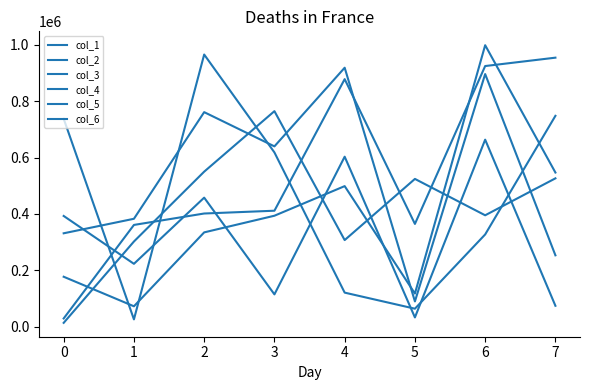

What is the average value of the col_2 series?

540468